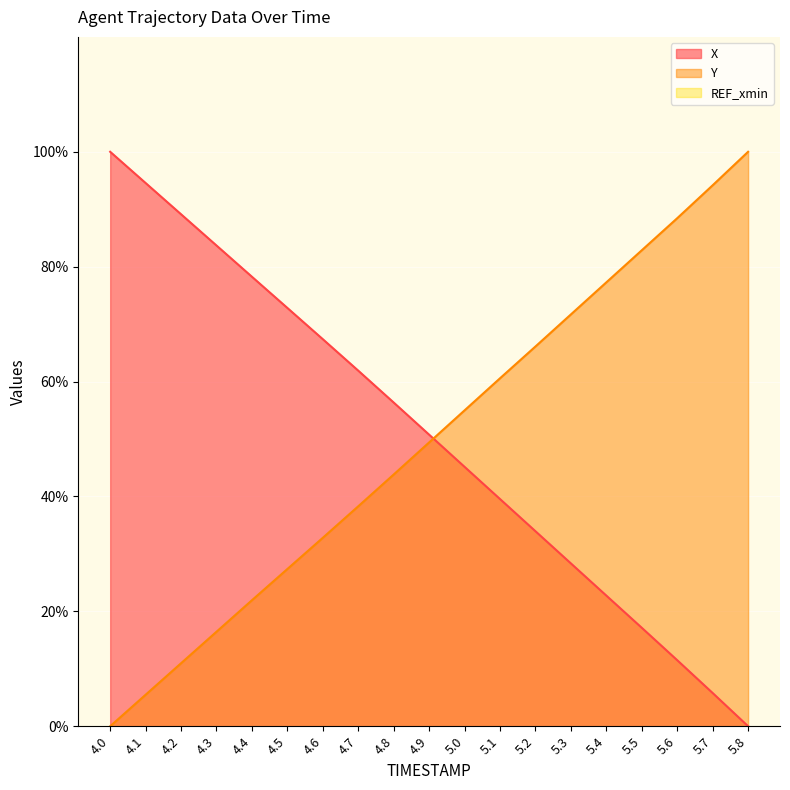

True or false: X has a value of 104.2 at 4.6.

False